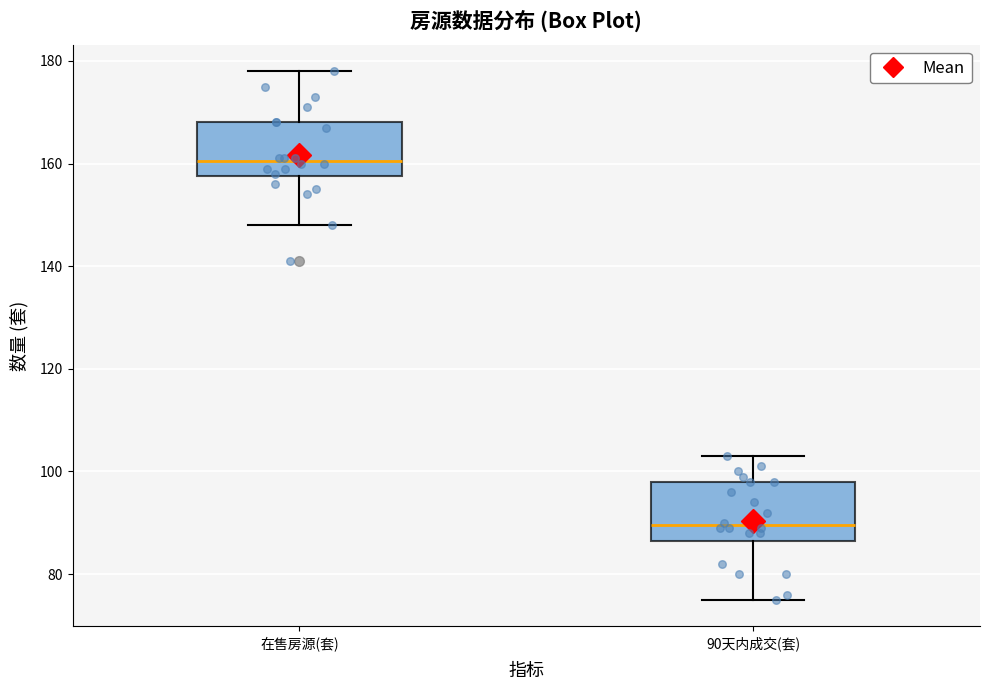

Which box has the highest median line?

在售房源(套)